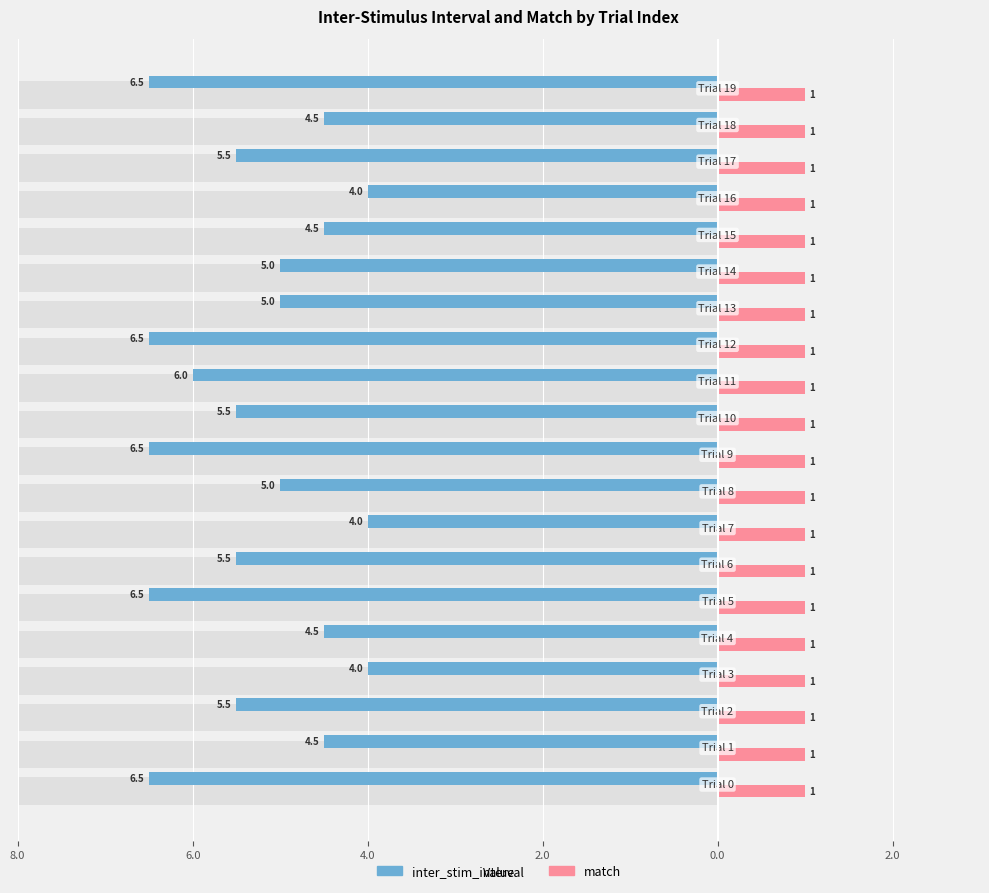

What is the difference between the second highest and second lowest values in the inter_stim_interval series?

2.5